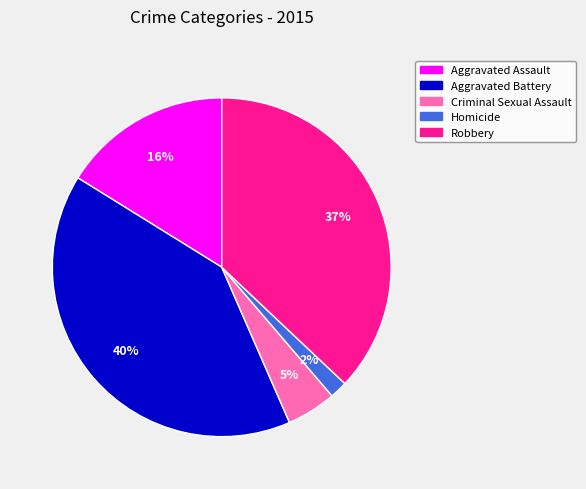

Combined, do Robbery and Homicide account for over 50%?

No